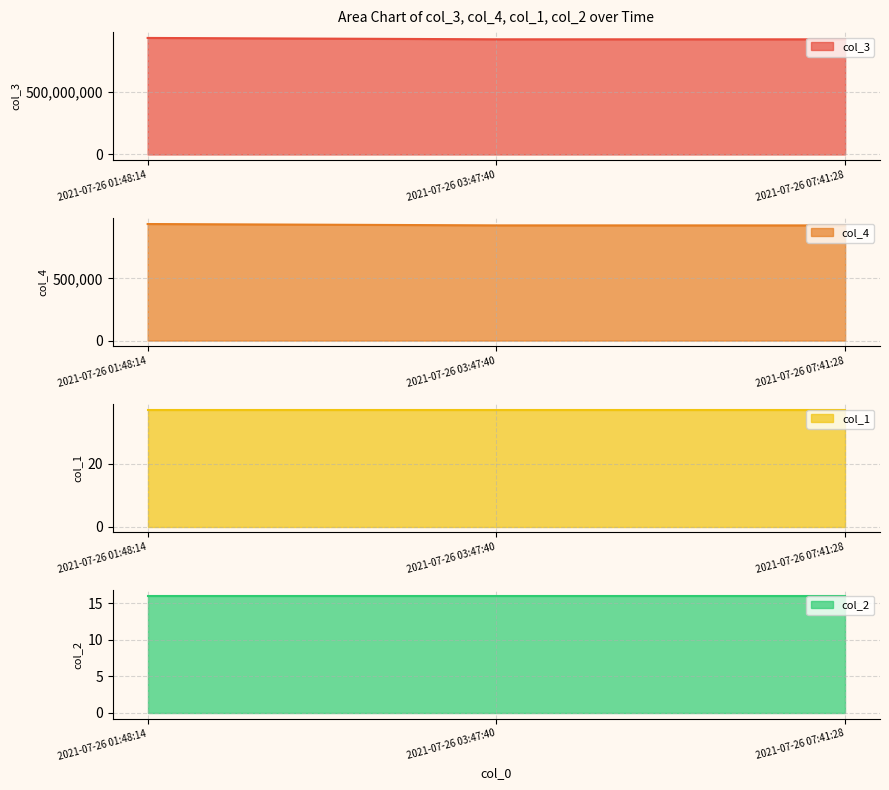

Which category has the highest value in the col_3 series?

2021-07-26 01:48:14